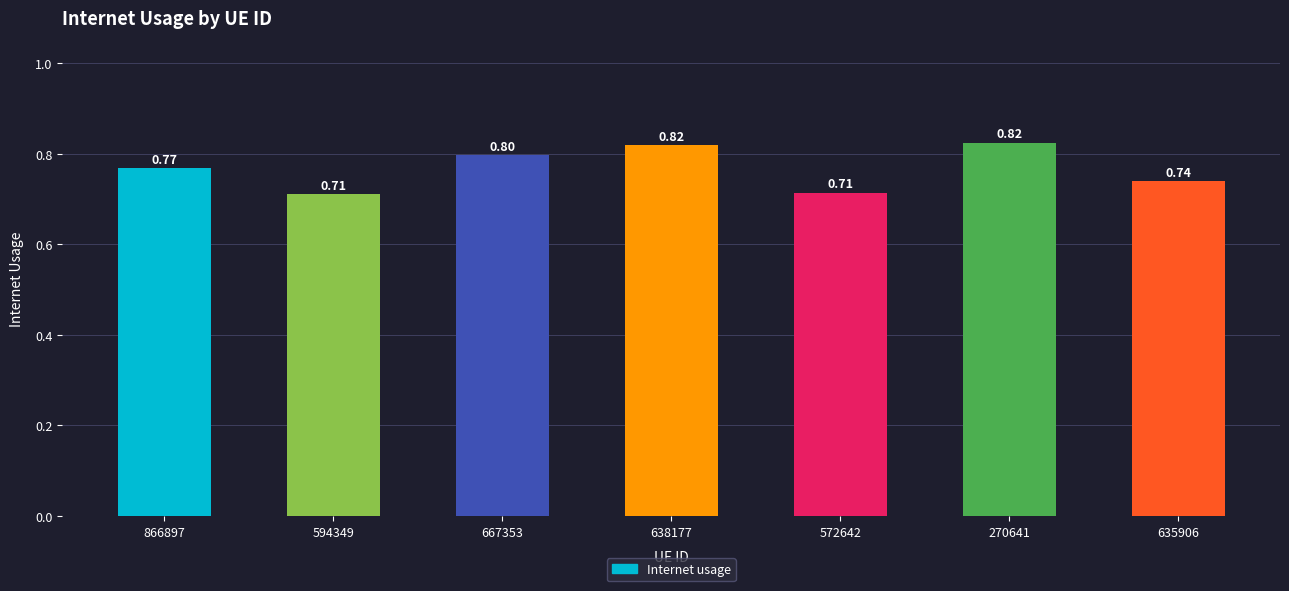

What position from the right is 667353?

5